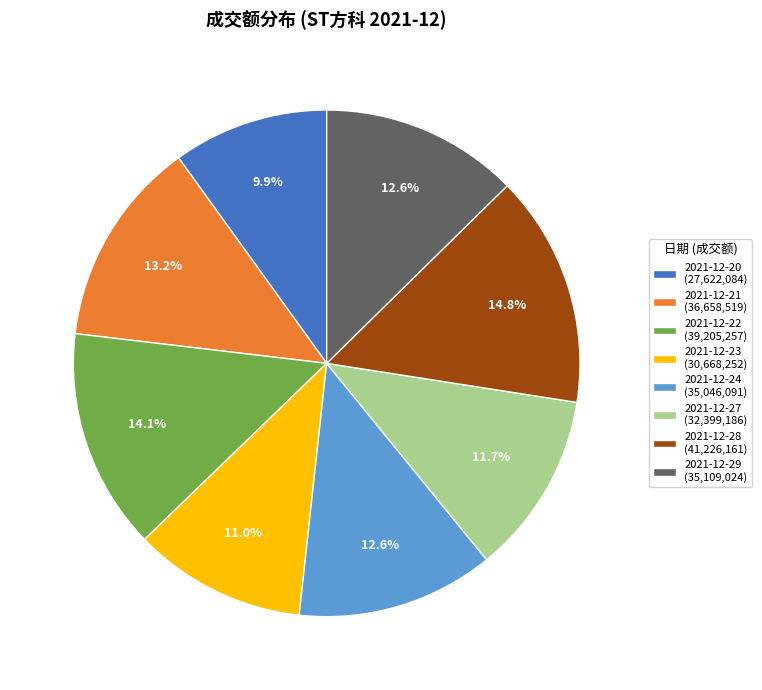

What is the smallest slice in the pie chart?

2021-12-20